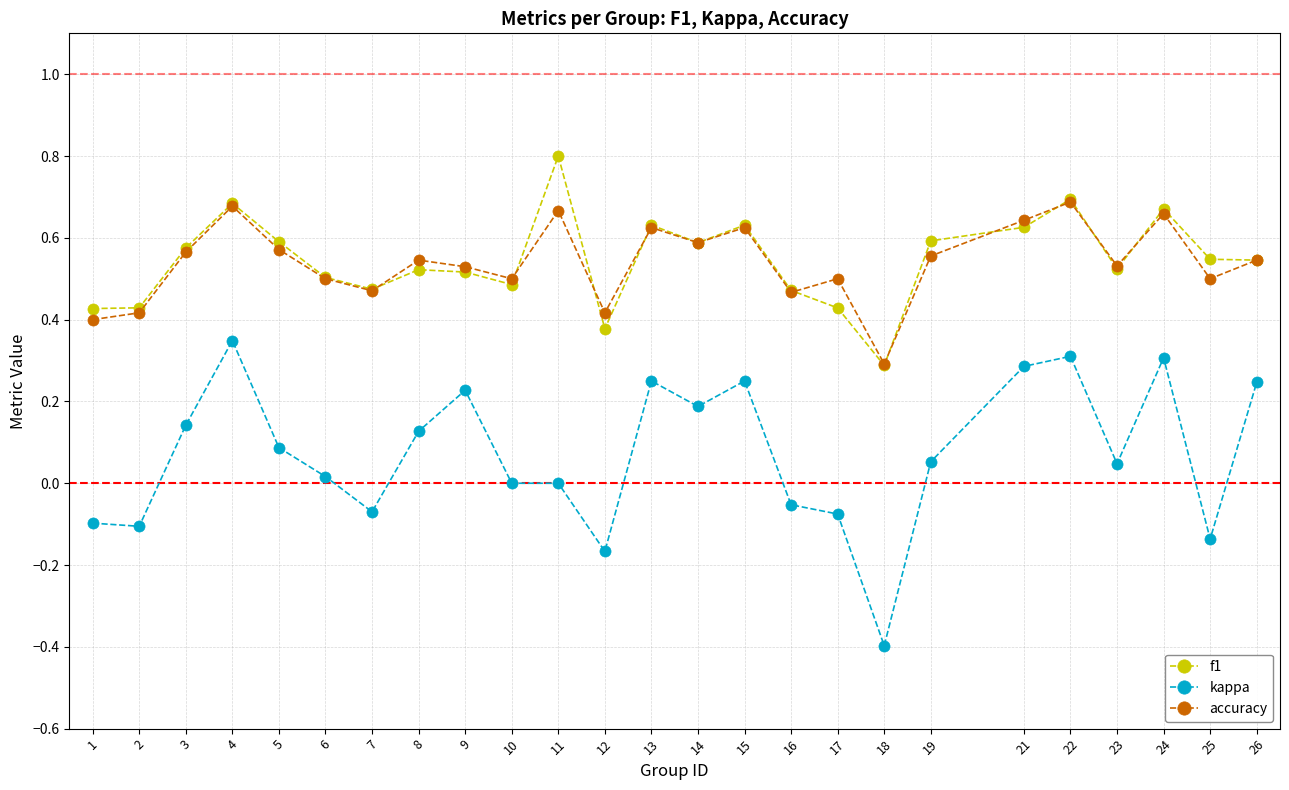

Where is the first local maximum for accuracy?

4